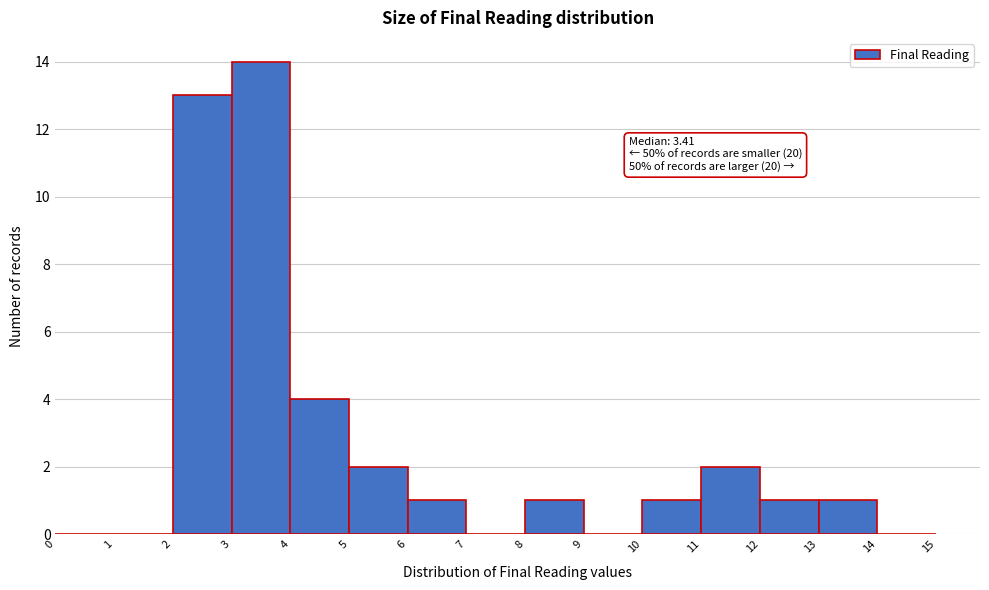

Which range on the x-axis has the tallest bar?

3 to 4